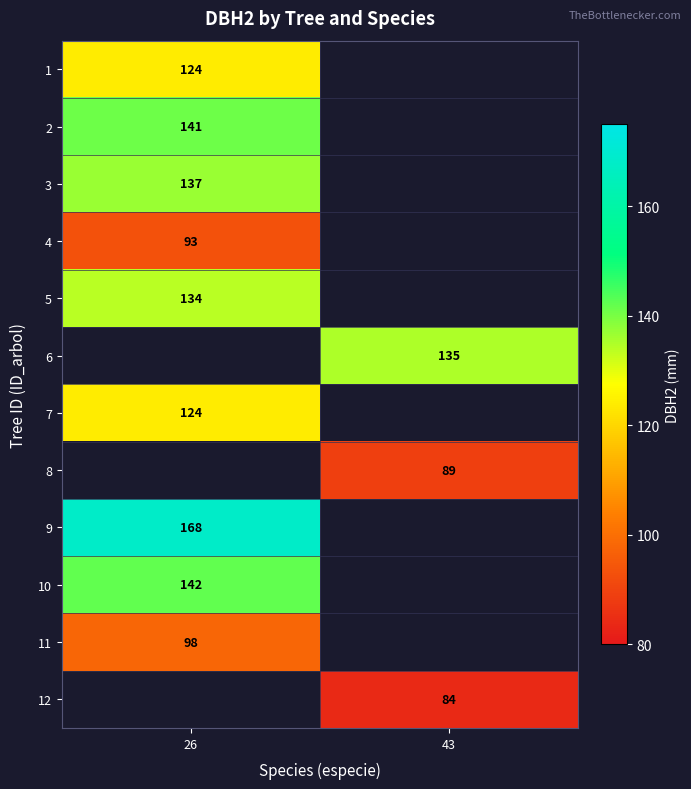

The value of 6 at 43 is 187. True or false?

False